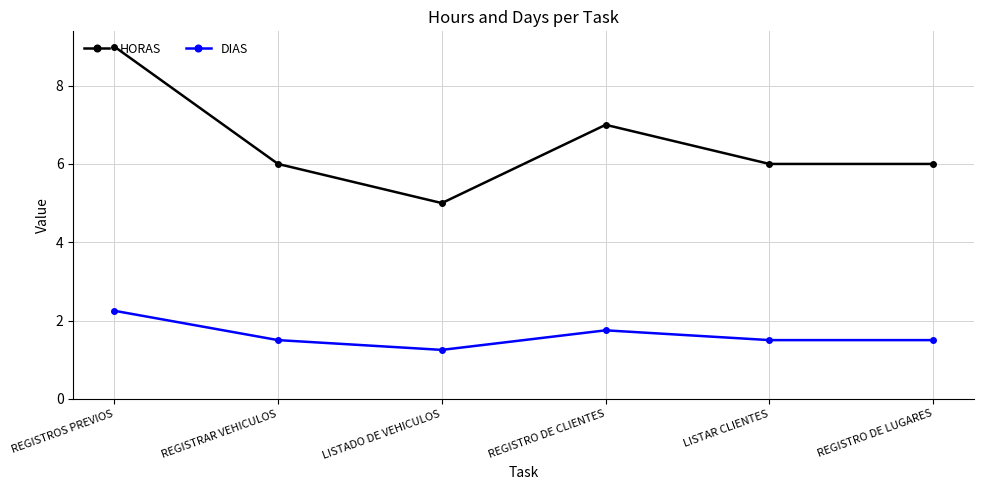

List the series in order of their peak value, highest first.

HORAS, DIAS